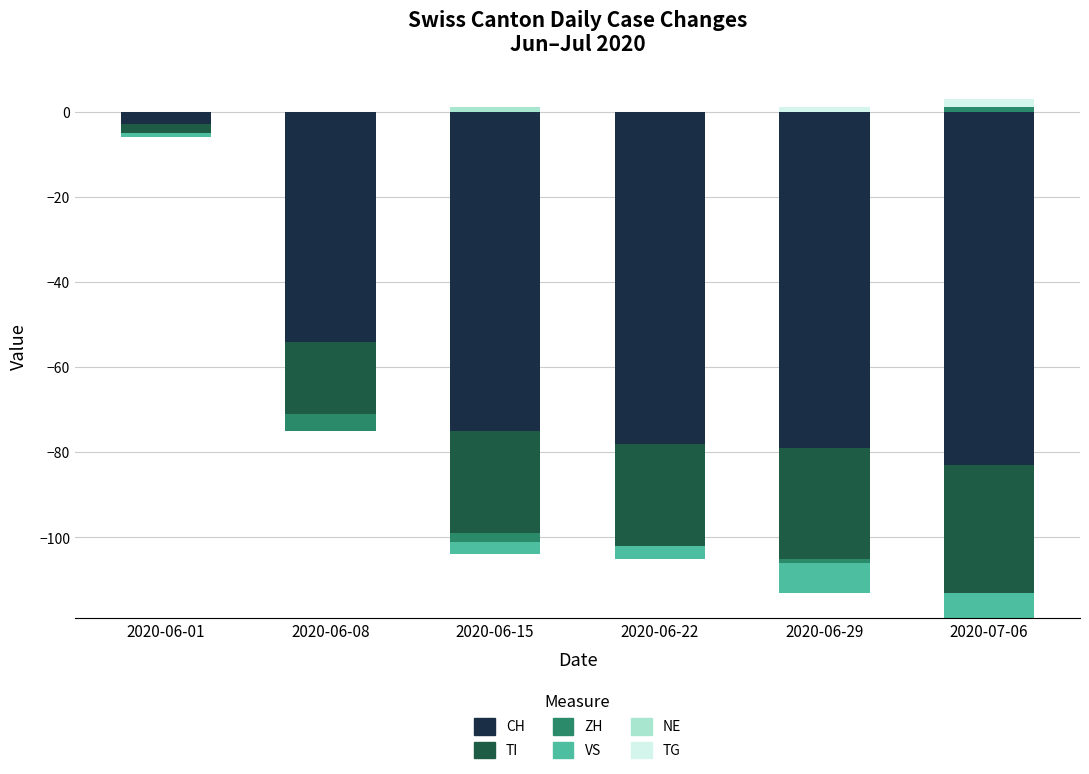

What is the sum of all ZH values?

-7